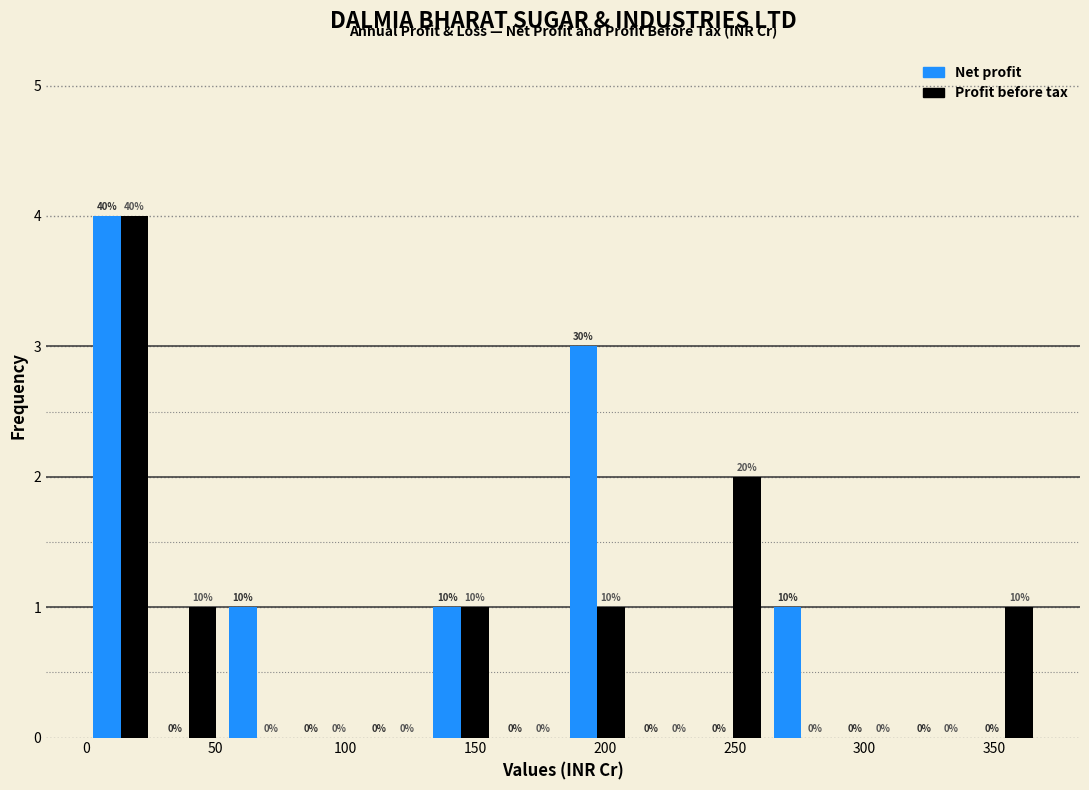

In the Profit before tax series, which range on the x-axis has the tallest bar?

0 to 25